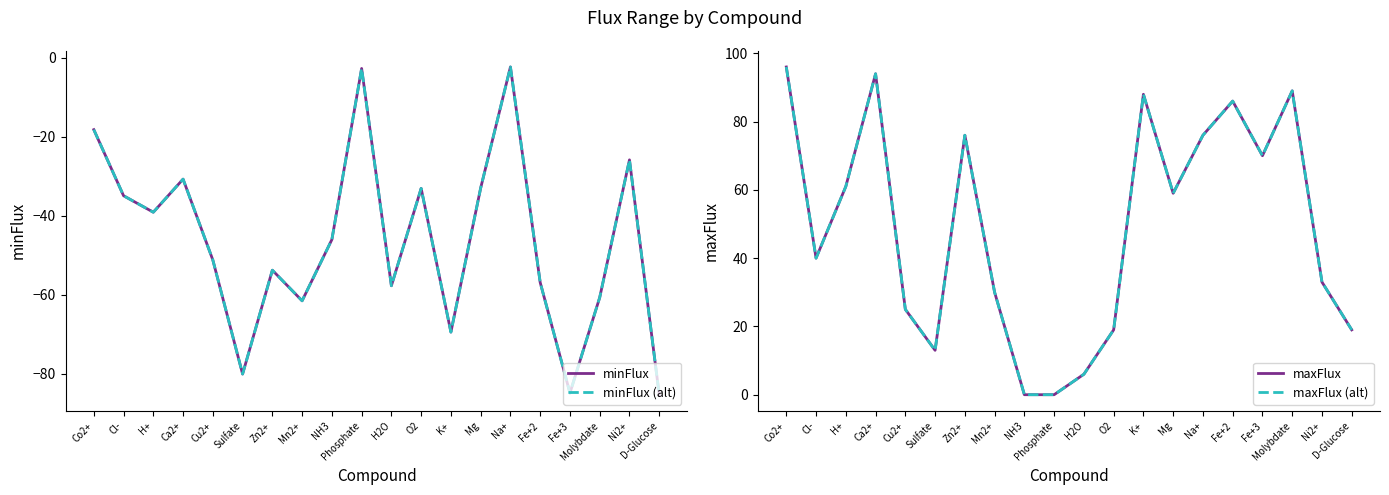

True or false: minFlux (alt) and maxFlux (alt) intersect in this chart.

False